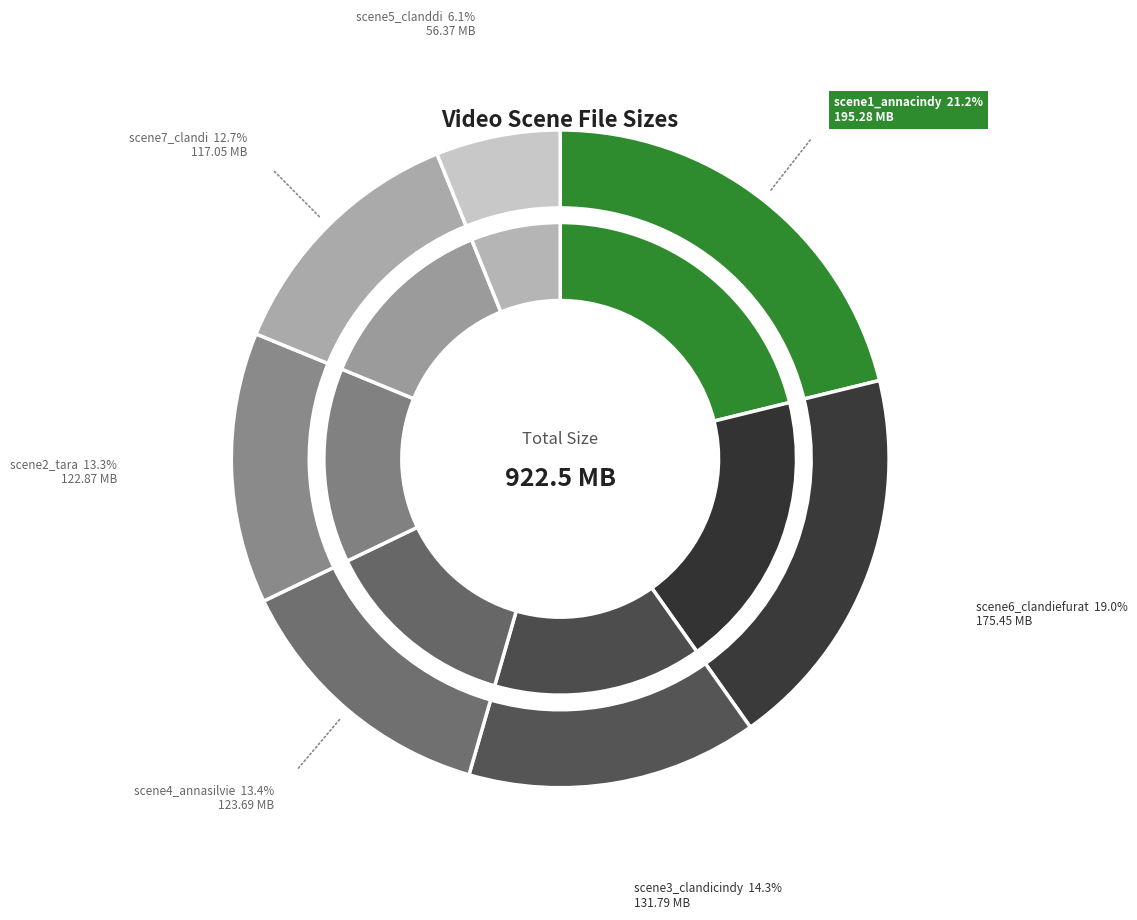

Between scene3_clandicindy.mp4 and scene4_annasilvie.mp4, which is larger?

scene3_clandicindy.mp4